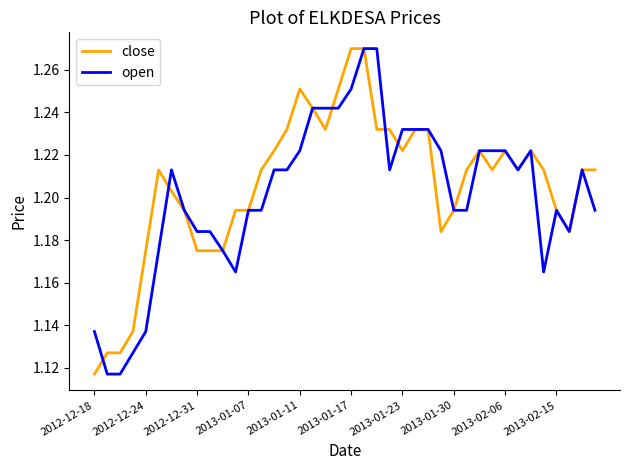

True or false: open has a value of 1.8 at 2013-01-17.

False